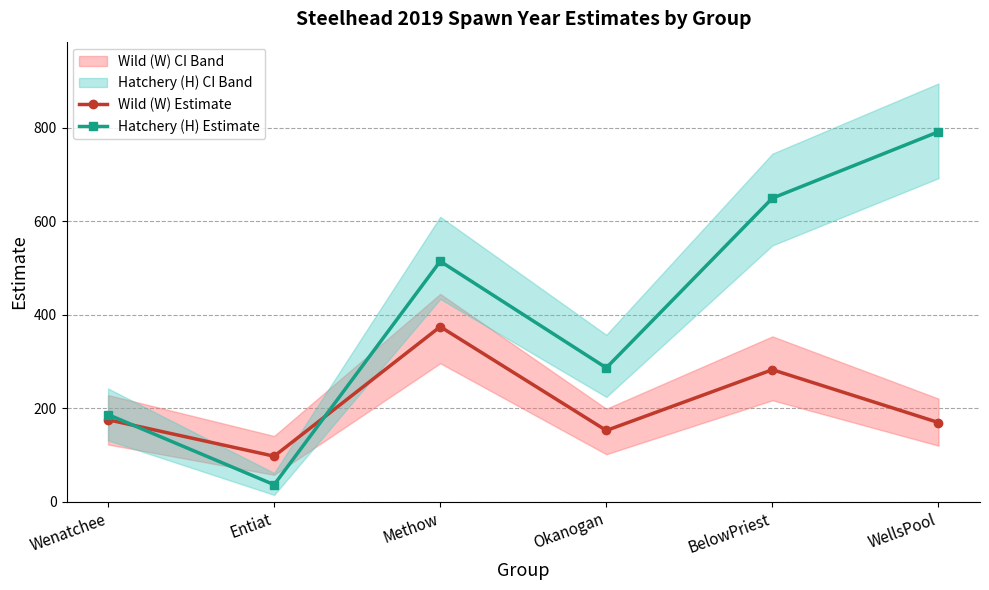

What is the total value across all series at BelowPriest?

931